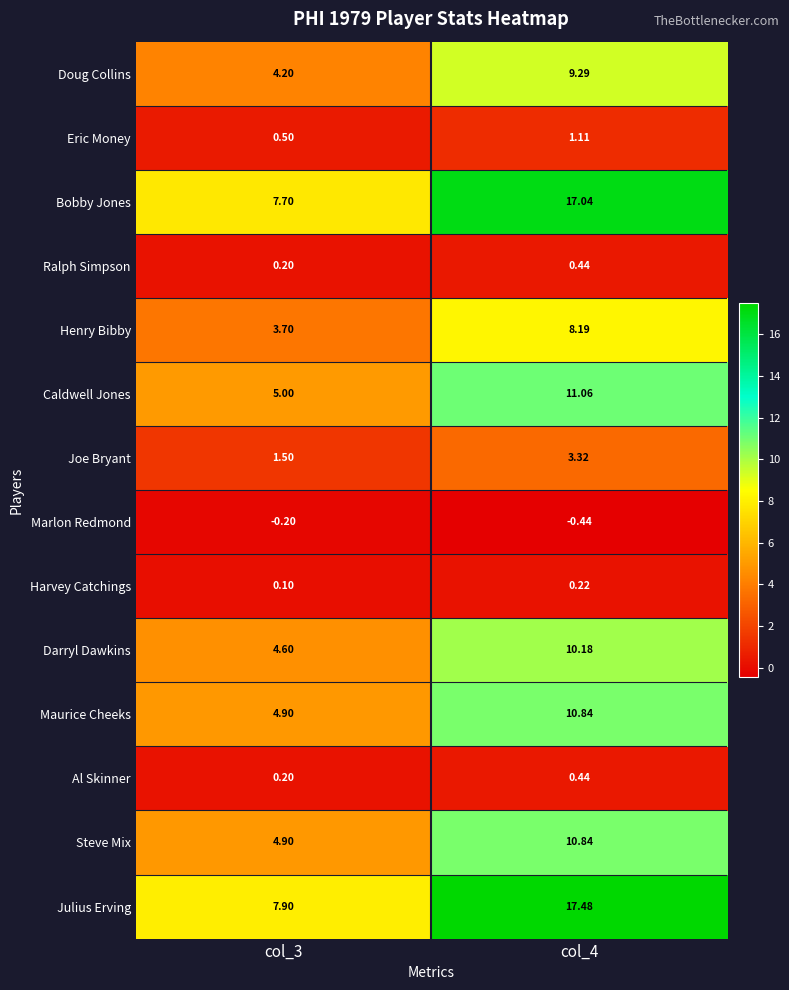

Is the value of Marlon Redmond at col_4 greater than the value of Joe Bryant at col_4?

No